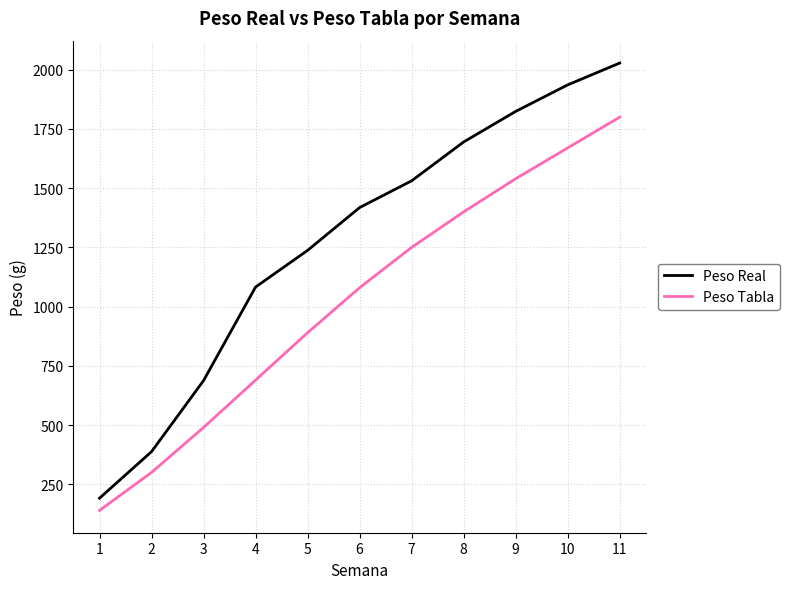

The value of Peso Real at 6 is 1418.1. True or false?

True